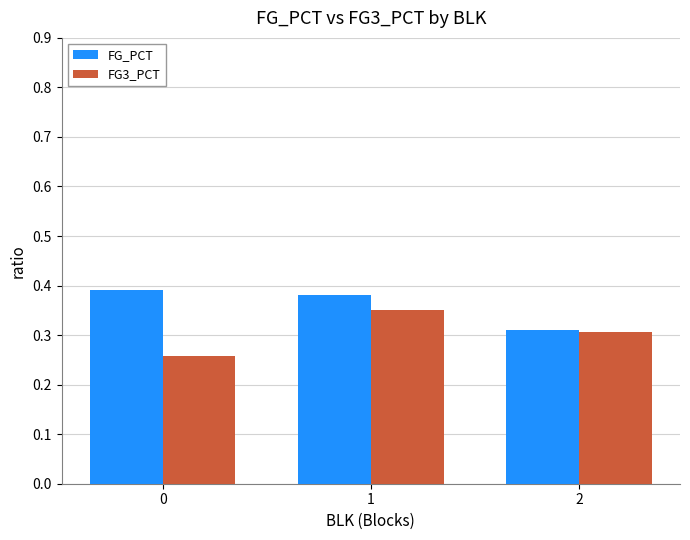

How many FG_PCT values are between 0 and 1?

3